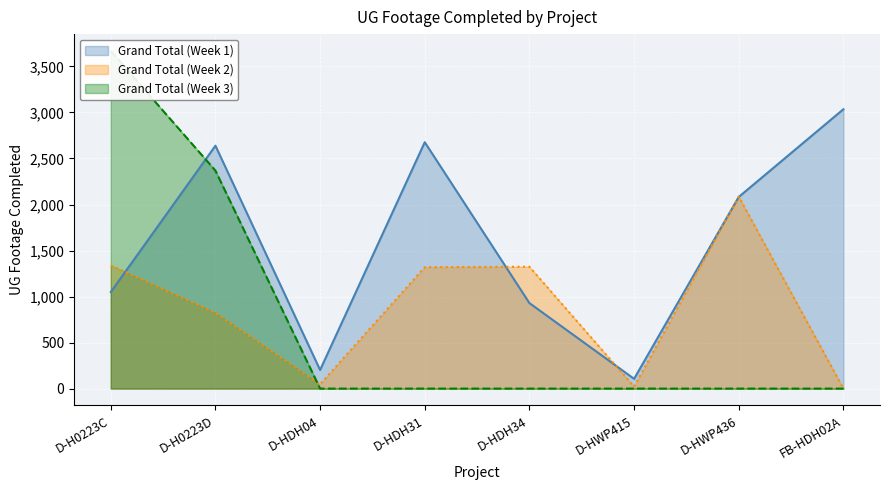

What is the label of the 1st point from the right?

FB-HDH02A